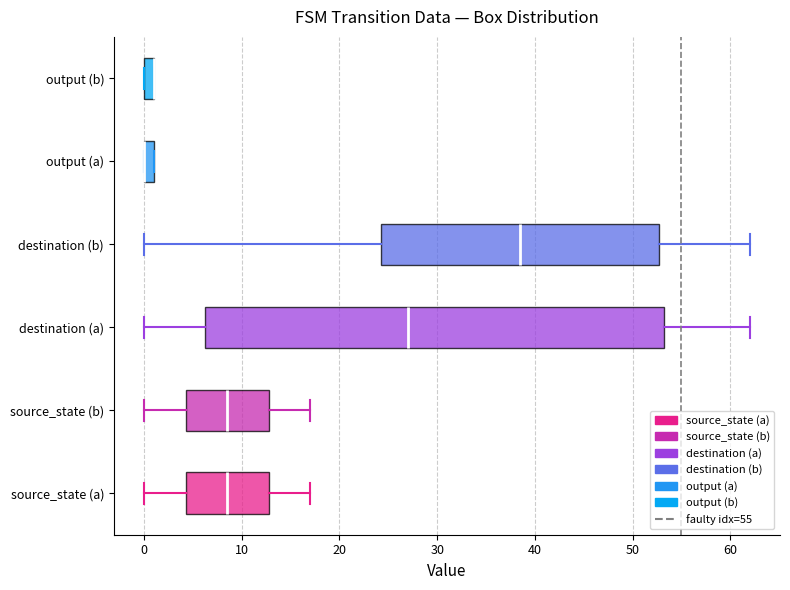

Which box is the widest, from its left edge to its right edge?

destination (a)